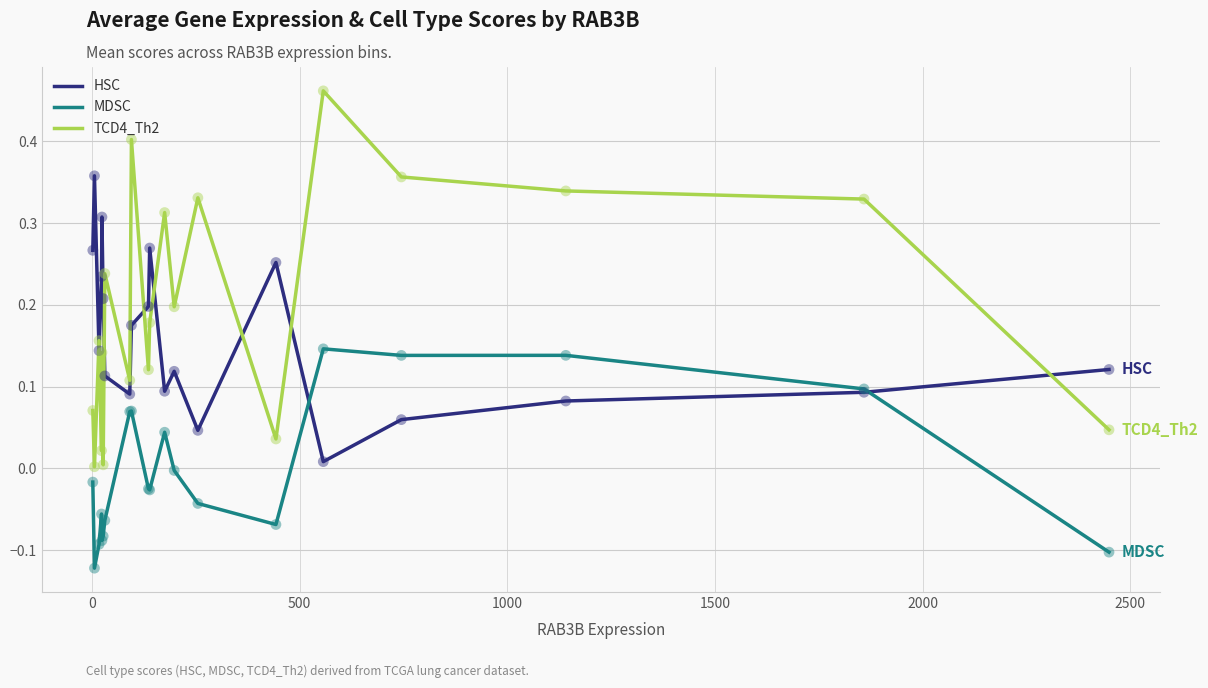

Which series has the widest spread of values?

TCD4_Th2